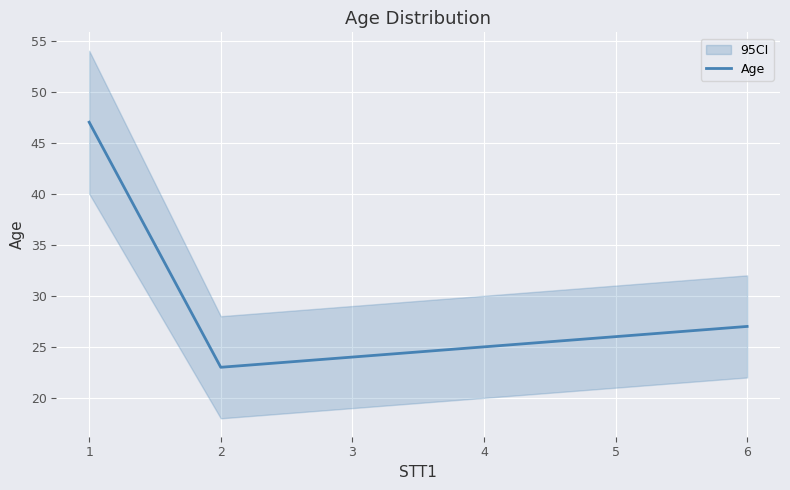

At which category does the chart reach its peak across all series?

1